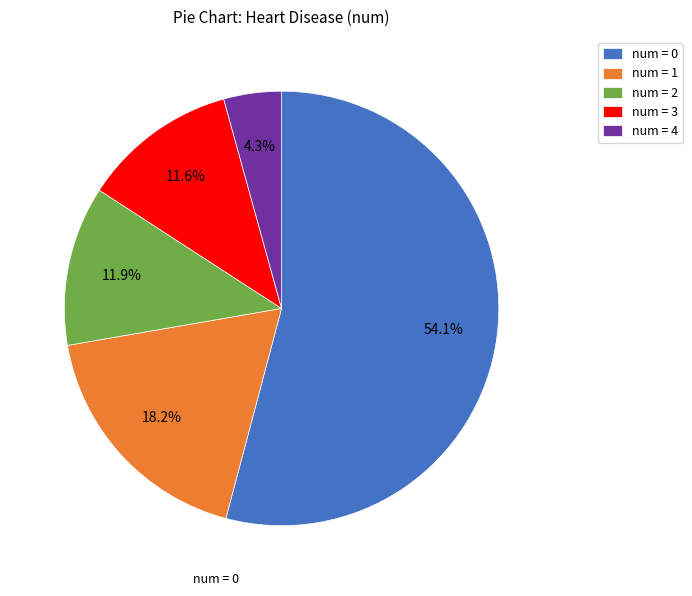

Which category has the smallest portion of the pie?

num = 4